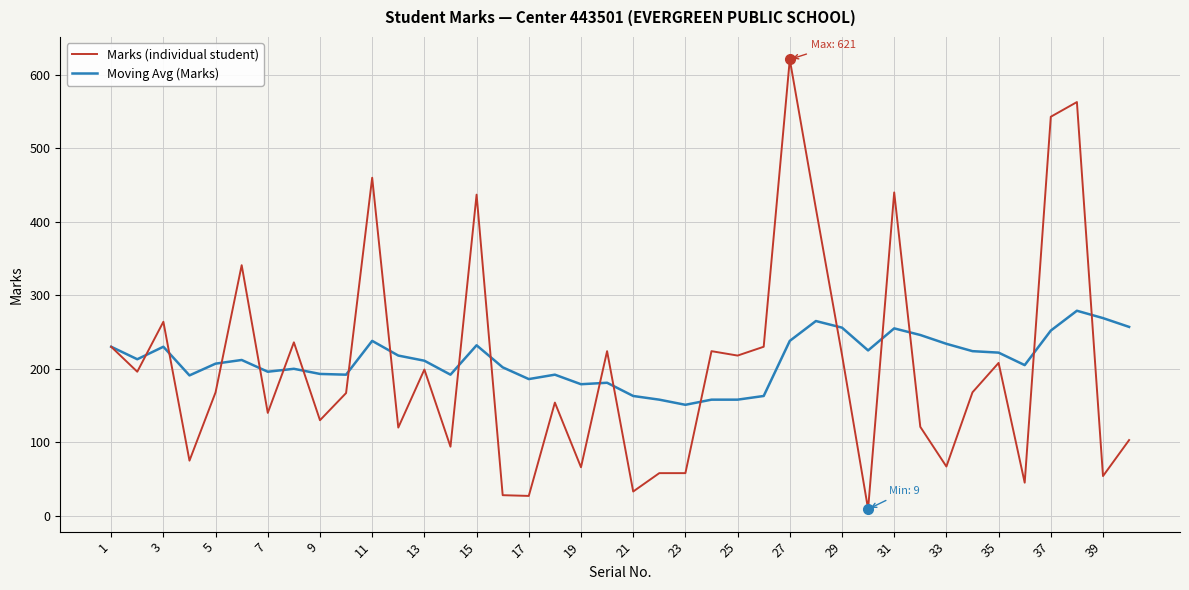

What is the maximum value for Marks (individual student)?

621